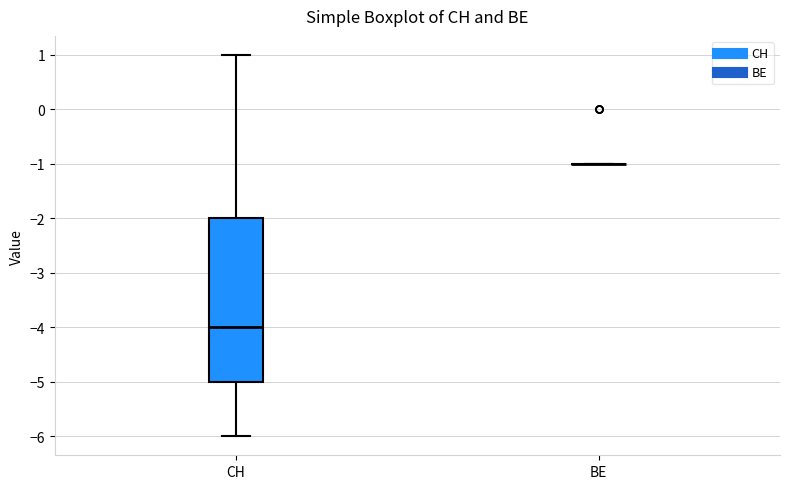

Reading left to right, transcribe this box plot: for each box, give where its median line is, the range the box spans, and where its two whiskers end, as read against the y-axis. The values are not printed on the chart, so give them approximately, as read against the axis.

CH: median -4, box -5 to -2, whiskers -6 to 1
BE: box collapsed to a line at -1, whiskers -1 to -1